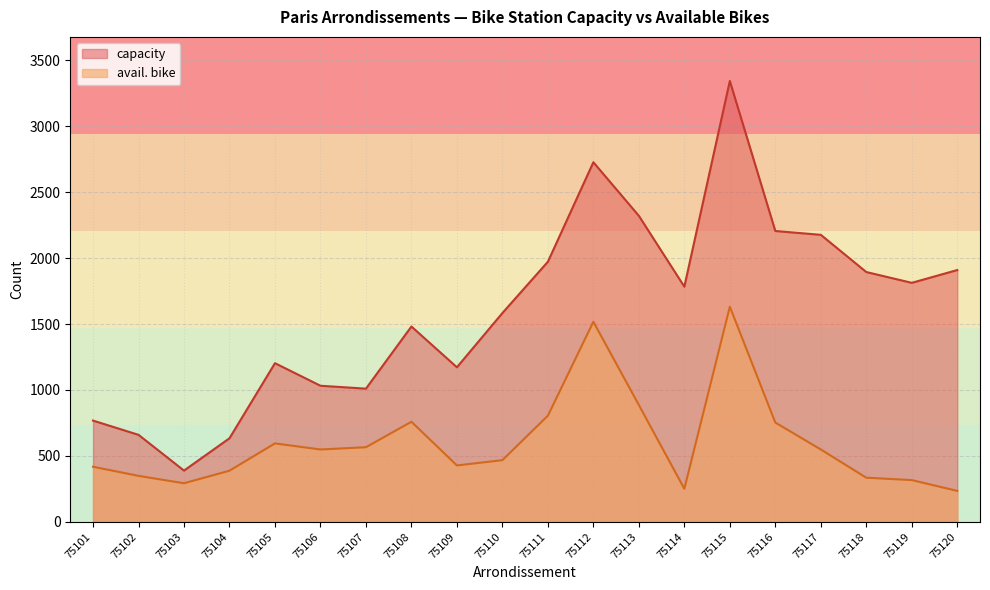

Between 75104 and 75118, which series saw the biggest shift?

capacity